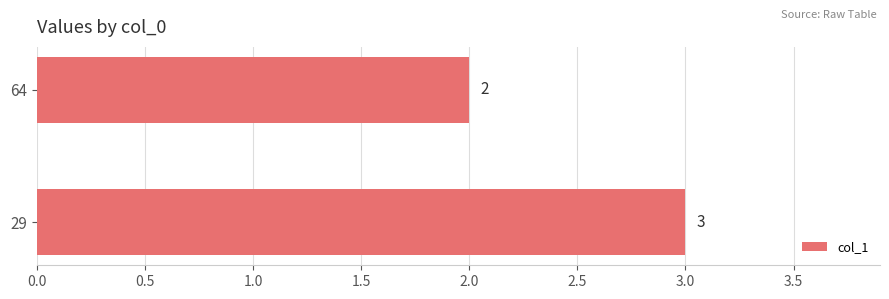

Reading bottom to top, list all the values displayed in this chart.

29=3	64=2